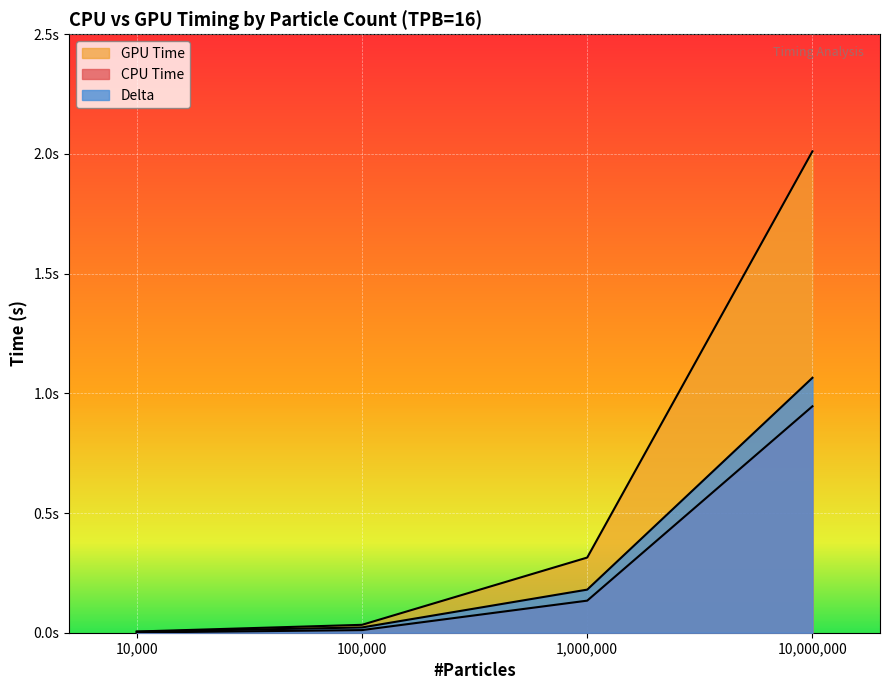

Reading left to right, extract all data points from this chart.

CPU Time: 10000=0.0	100000=0.0	1000000=0.1	10000000=0.9
GPU Time: 10000=0.0	100000=0.0	1000000=0.3	10000000=2.0
Delta: 10000=0.0	100000=0.0	1000000=0.2	10000000=1.1